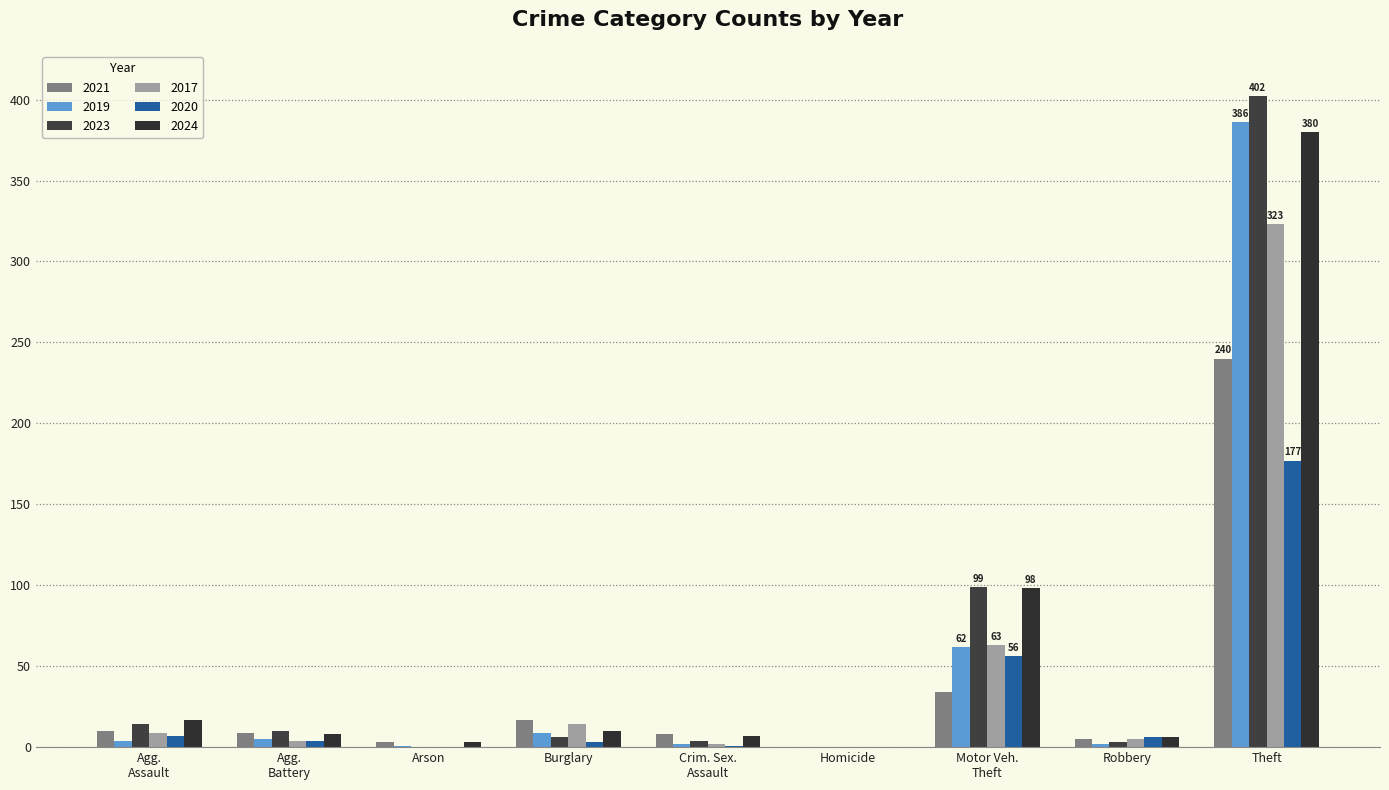

True or false: 2023 has a value of 0 at Homicide.

True